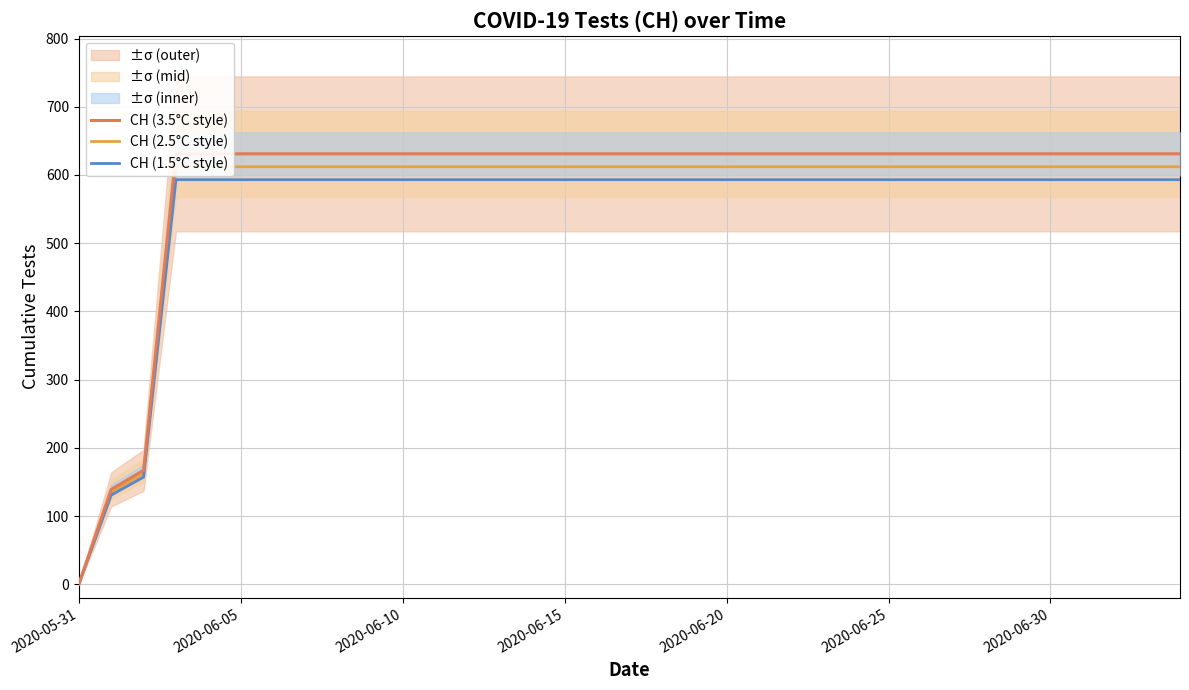

What is the maximum value for CH (1.5°C style)?

593.1